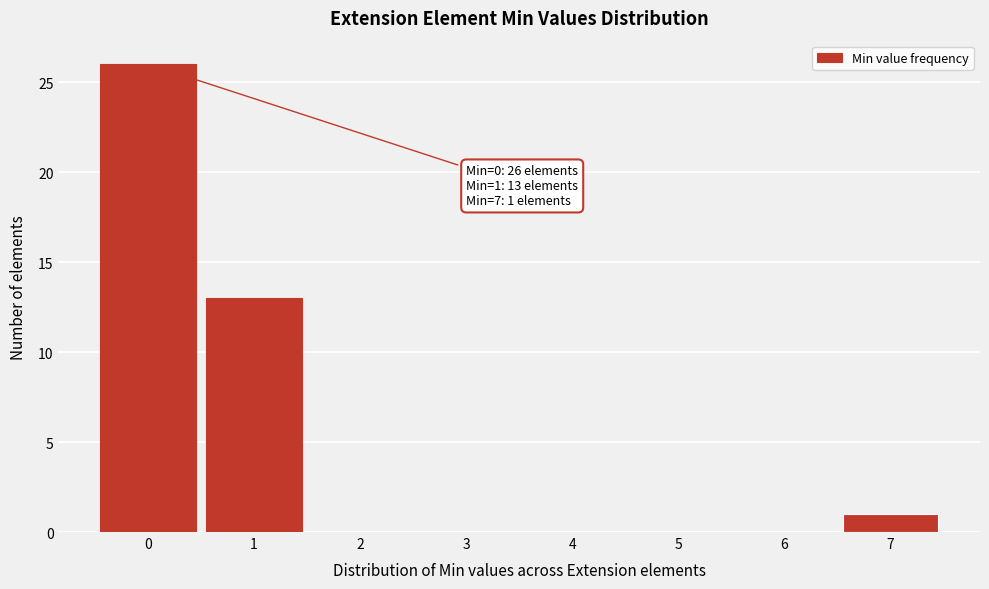

Which range on the x-axis has the tallest bar?

-0.5 to 0.5